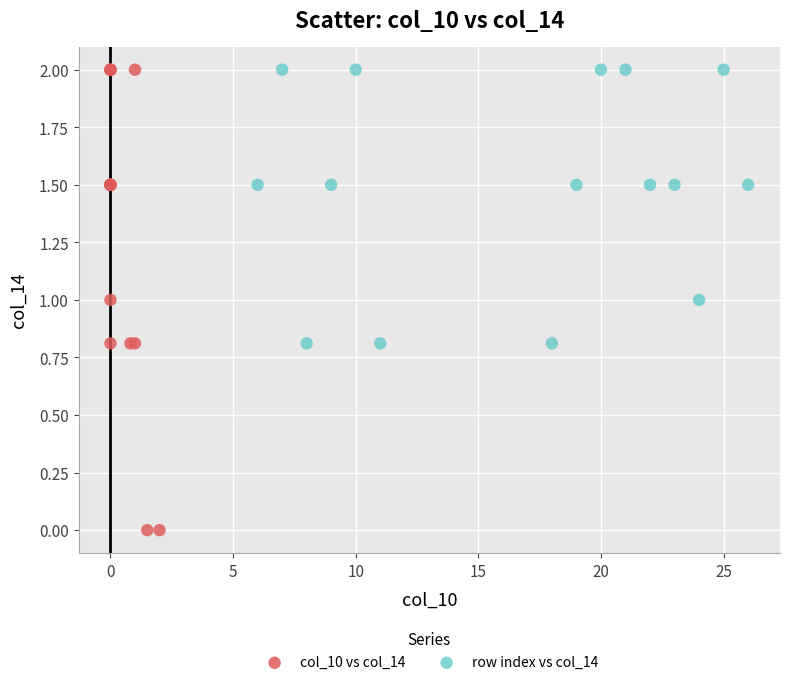

Which series has the largest Y range (max minus min)?

col_10 vs col_14